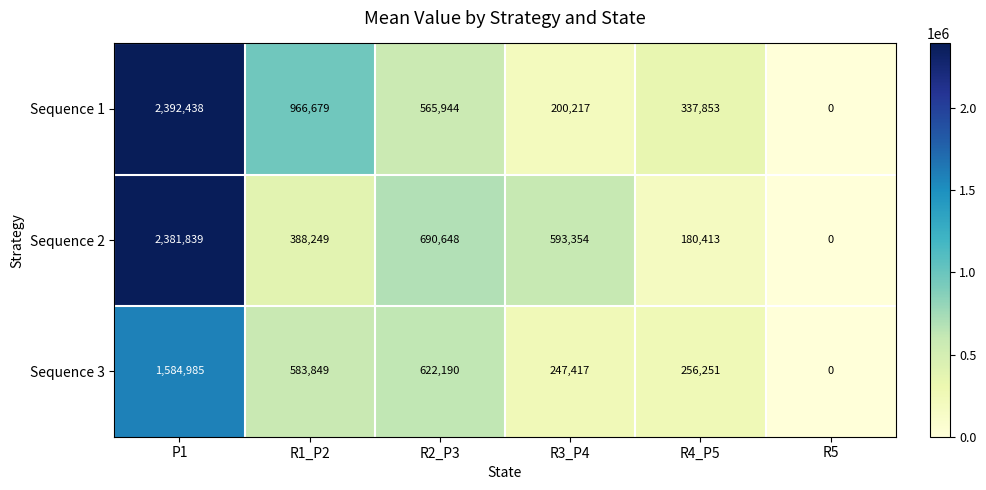

Reading left to right, extract all data points from this chart.

Sequence 1: 2392438	966679	565944	200217	337853	0
Sequence 2: 2381839	388249	690648	593354	180413	0
Sequence 3: 1584985	583849	622190	247417	256251	0